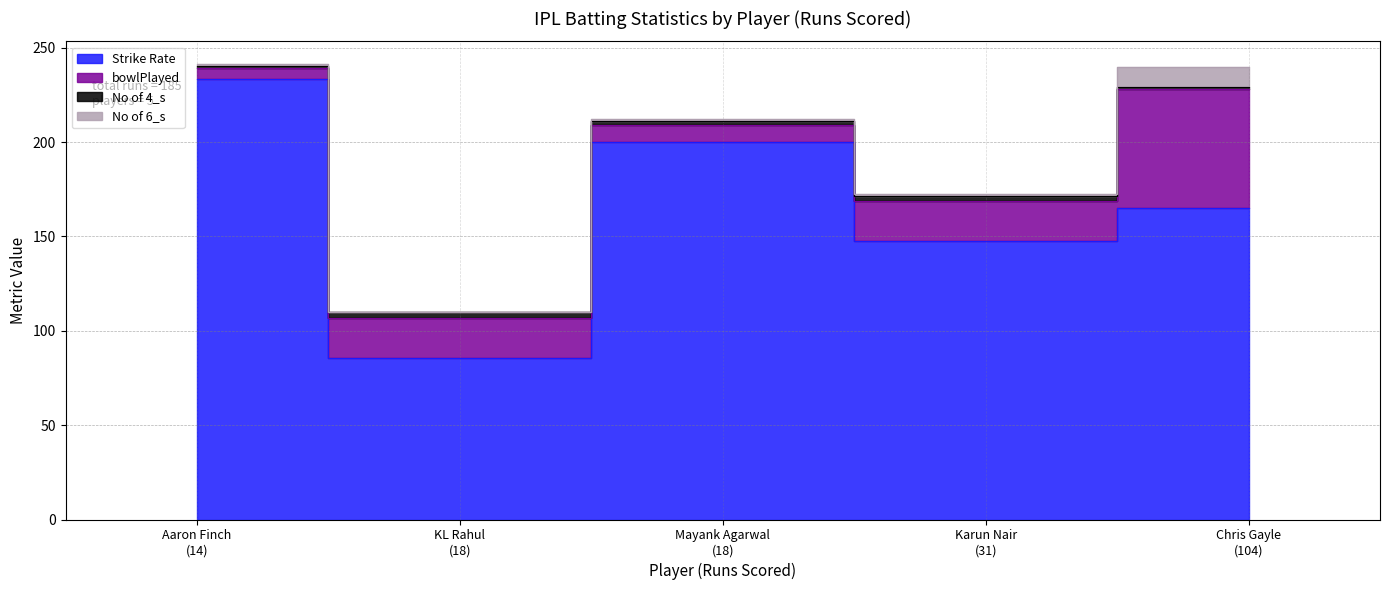

How many interior local valleys does the bowlPlayed series have?

1